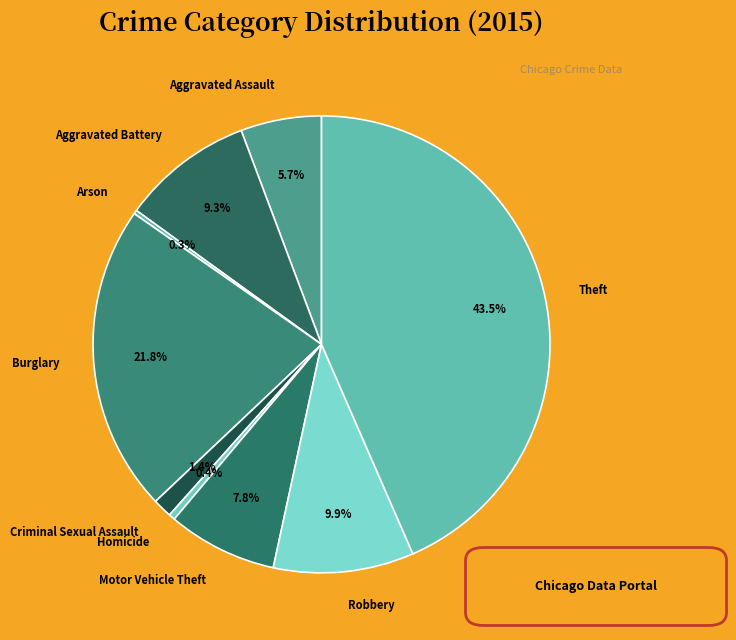

Is there a majority slice in this chart?

No